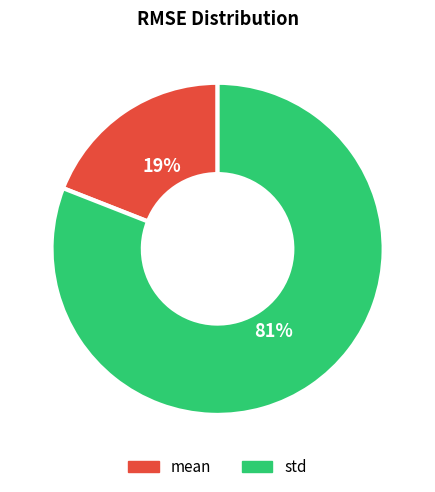

Rank the categories by value from lowest to highest.

mean, std